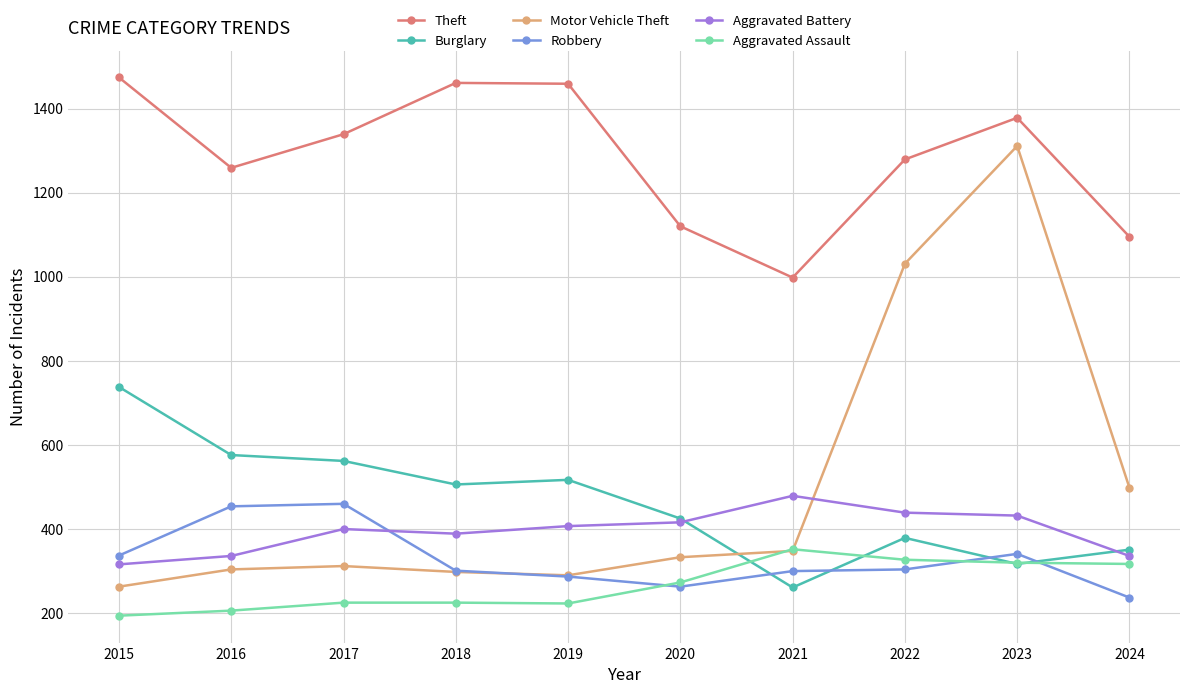

What is the difference between the maximum and minimum values in the Aggravated Battery series?

163